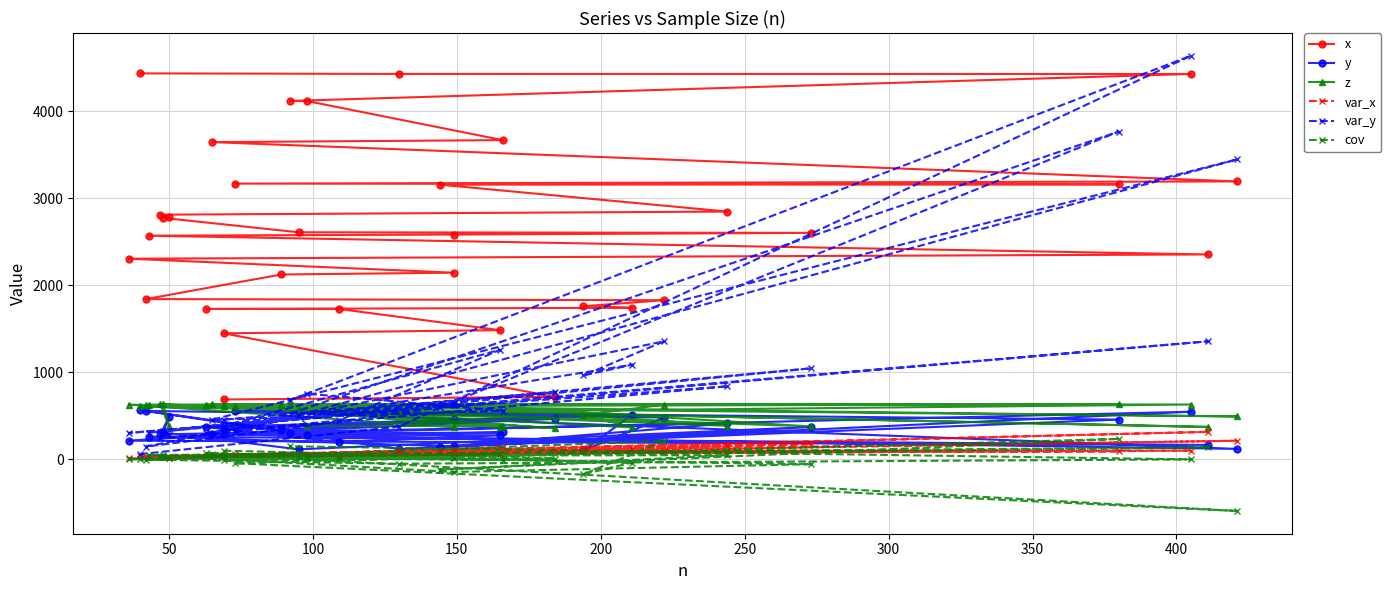

How many interior local valleys does the var_x series have?

9